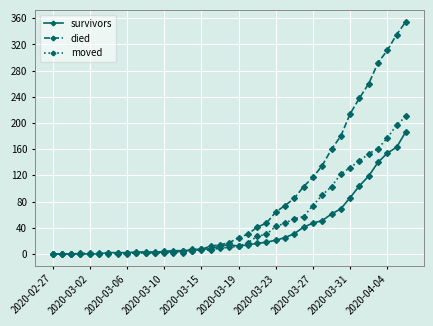

What is the maximum value for survivors?

187